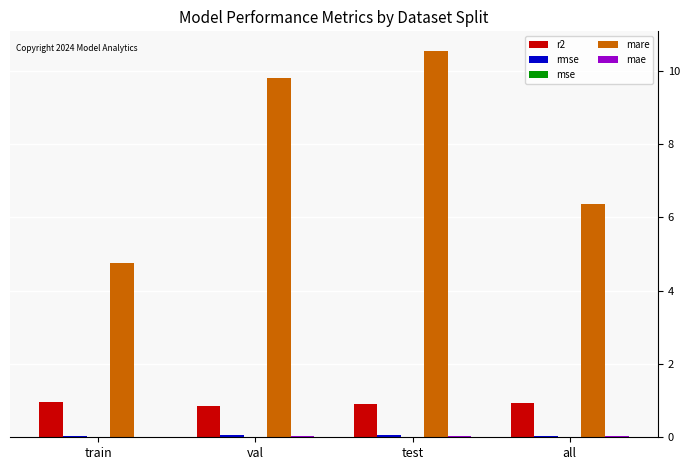

Which series has the largest total across all categories?

mare